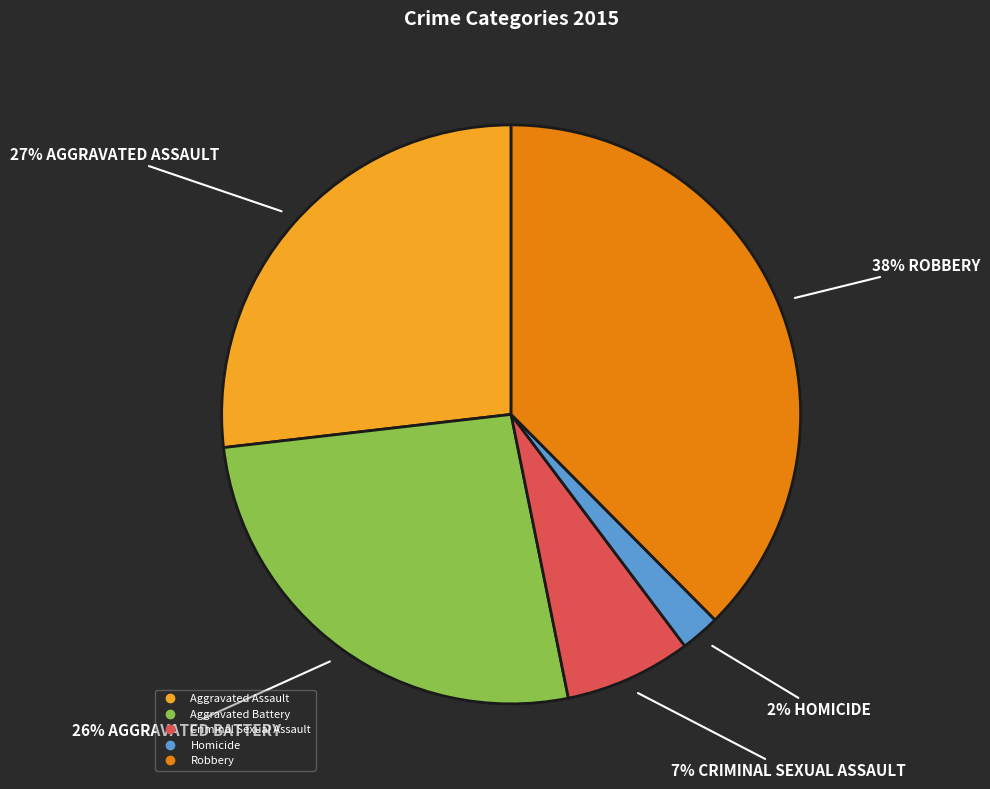

Is there a majority slice in this chart?

No